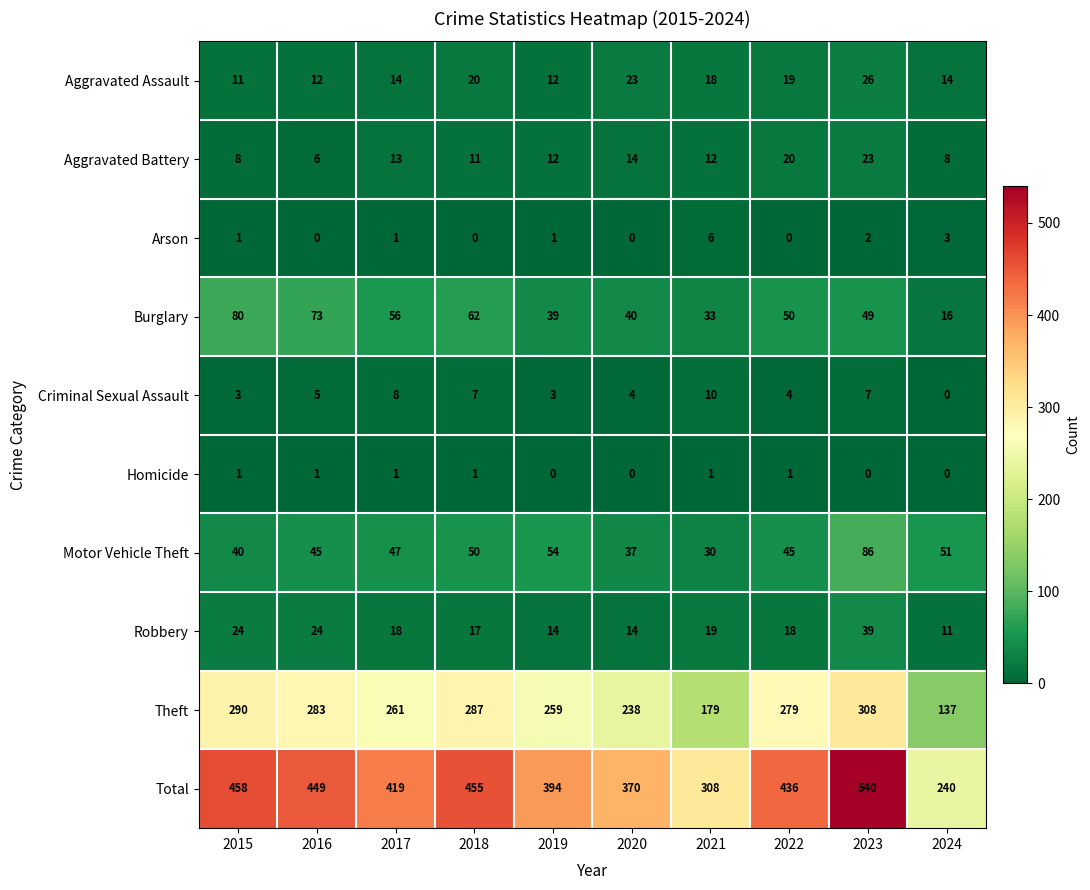

What is the highest value of the Theft series?

308